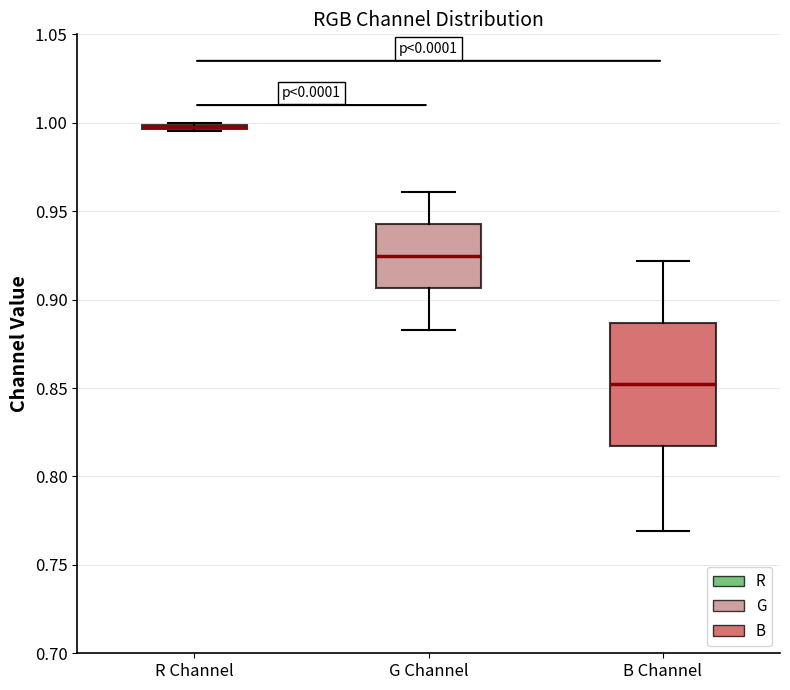

Which box is the tallest, from its lower edge to its upper edge?

B Channel